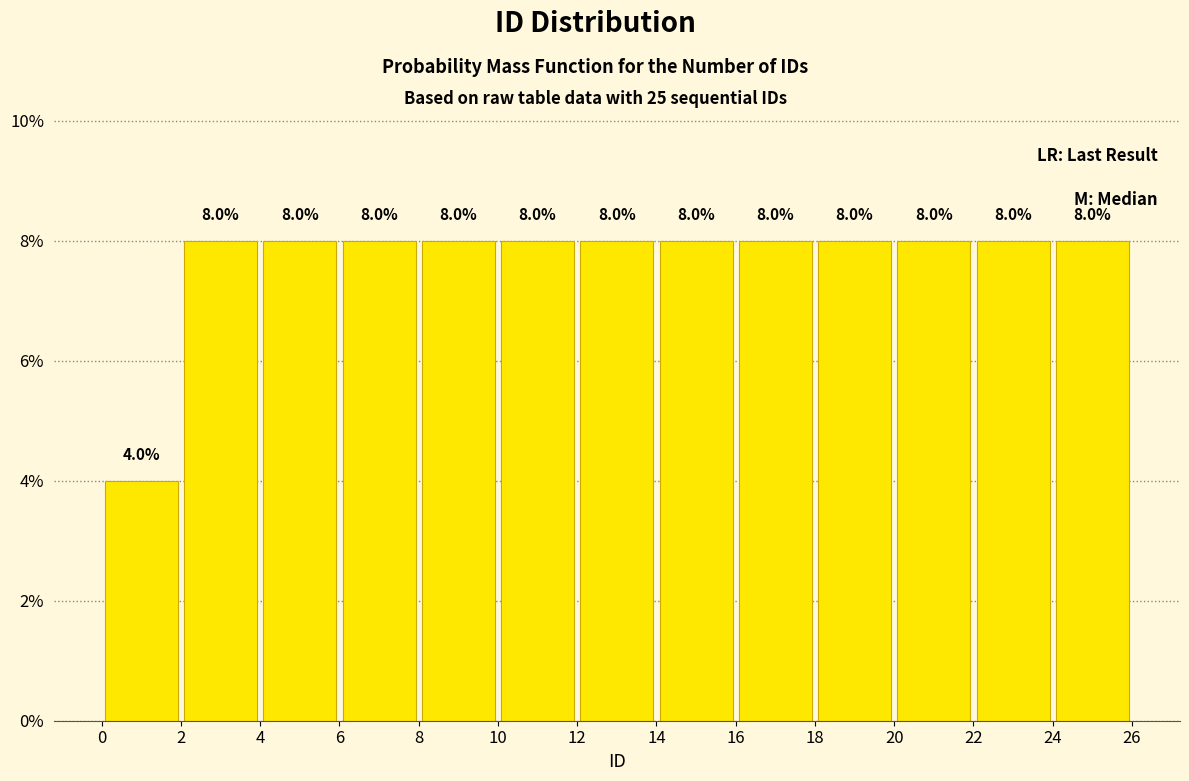

Reading left to right, list every bar in this chart as the range it spans on the x-axis followed by its height.

0 to 2: 4.0
2 to 4: 8.0
4 to 6: 8.0
6 to 8: 8.0
8 to 10: 8.0
10 to 12: 8.0
12 to 14: 8.0
14 to 16: 8.0
16 to 18: 8.0
18 to 20: 8.0
20 to 22: 8.0
22 to 24: 8.0
24 to 26: 8.0